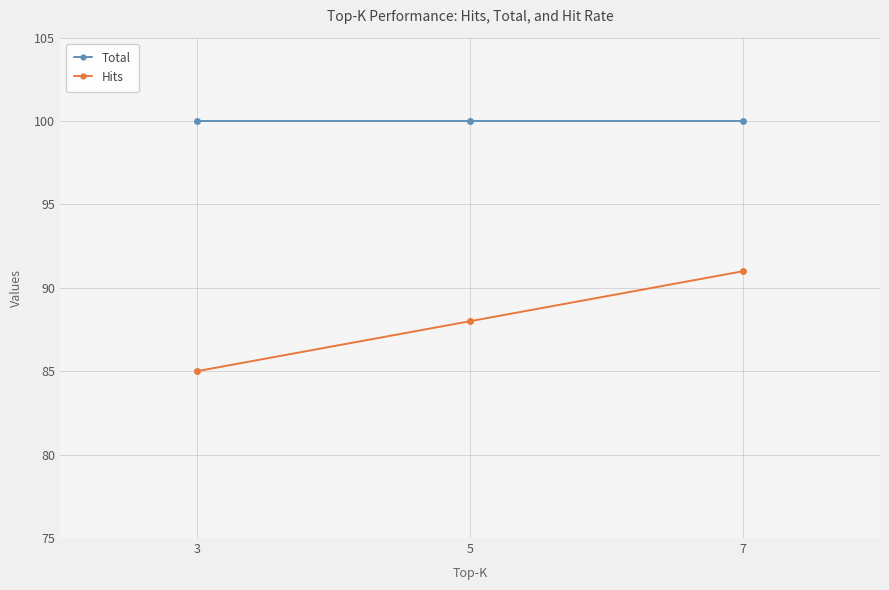

How many lines are shown in the chart?

2